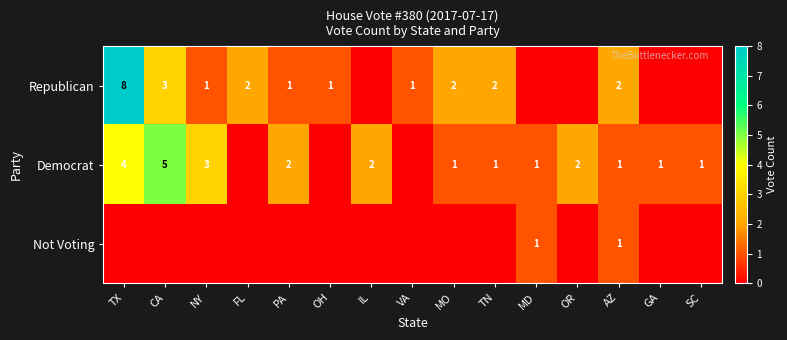

The value of Republican at CA is 2. True or false?

False